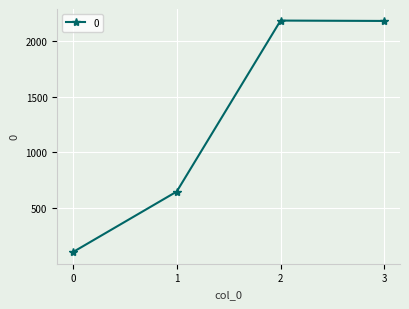

How many lines are shown in the chart?

1